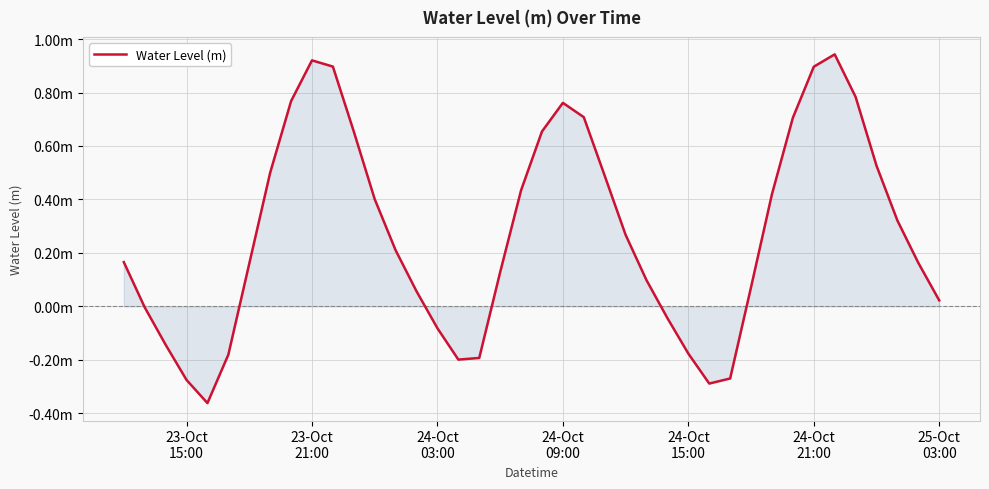

Does the chart have visible grid lines?

Yes